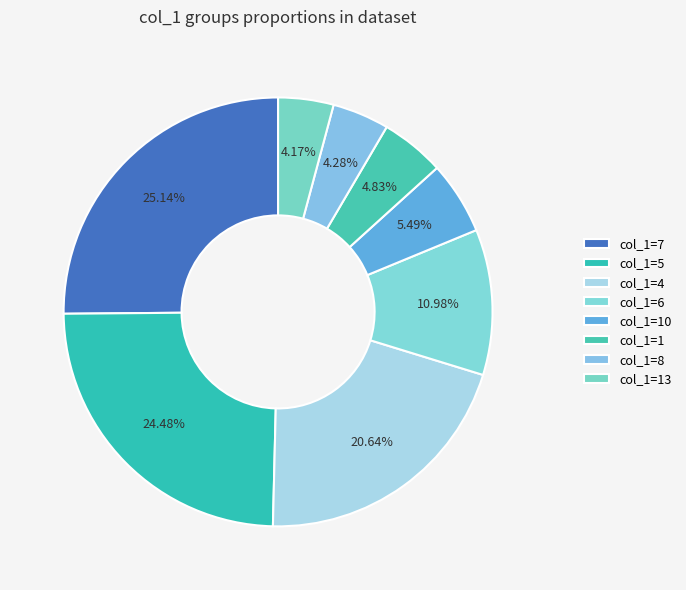

How many slices are in this pie chart?

8